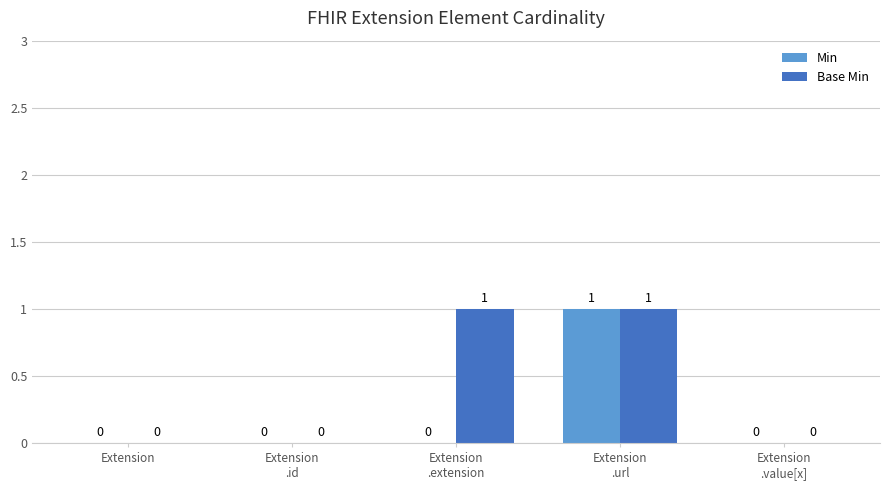

The value of Min at Extension is 0. True or false?

True